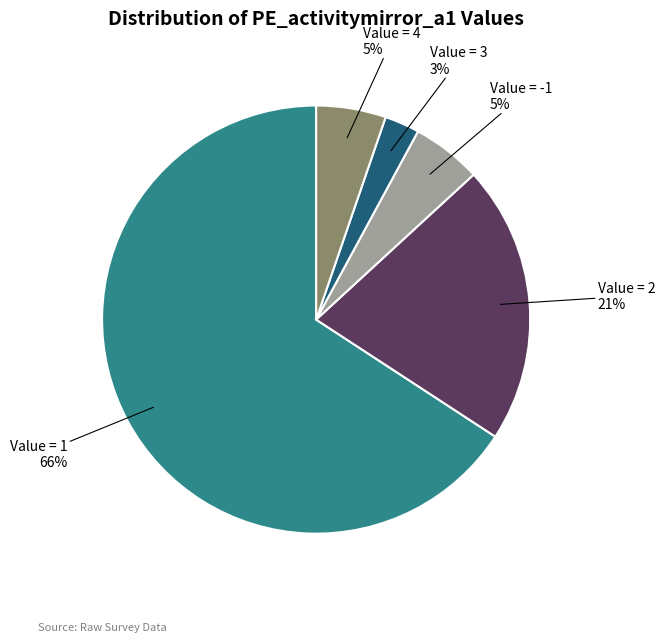

Is there any slice that represents more than half of the pie?

Yes